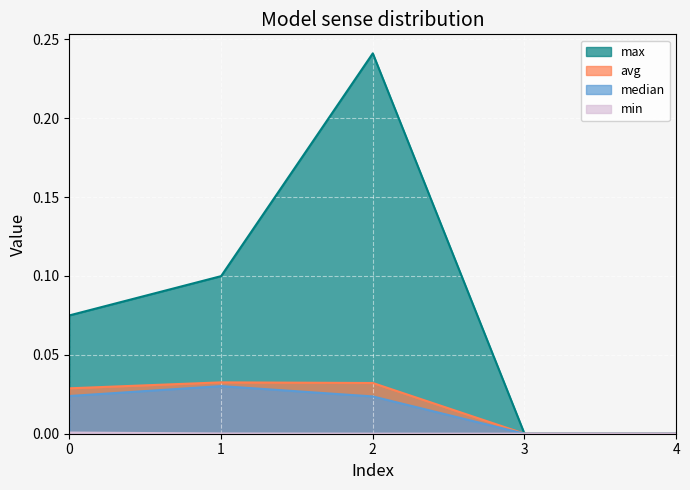

How many data points in min are above 0?

3